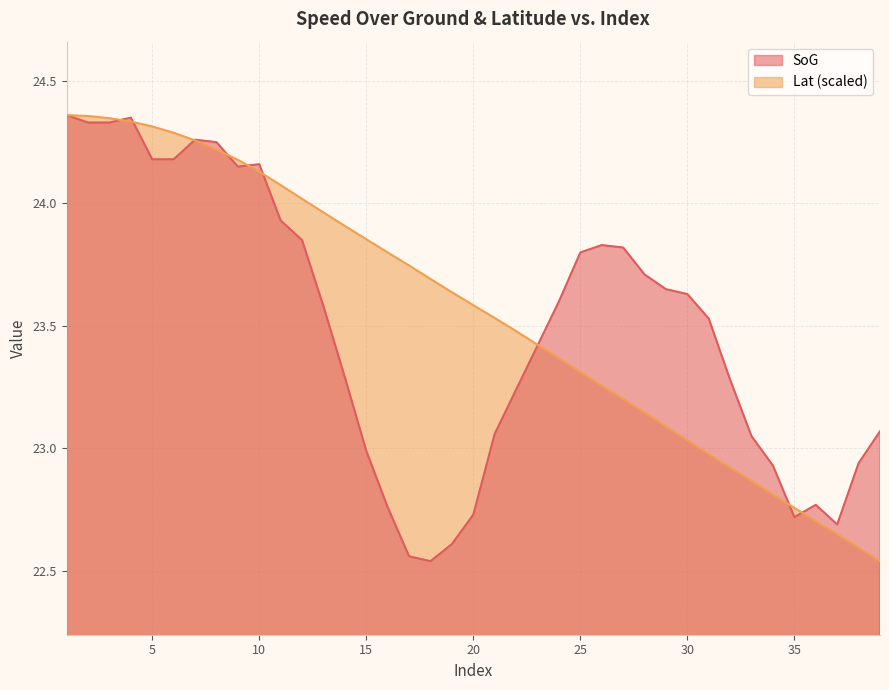

The value of Lat at 22 is 23.5. True or false?

True